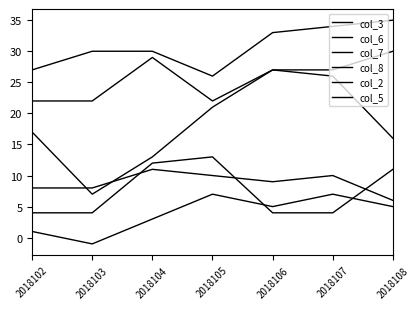

What is the highest value of the col_3 series?

27